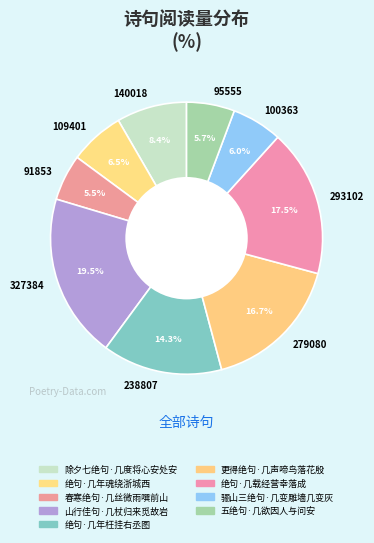

To the nearest percent, what is the average slice percentage?

11%